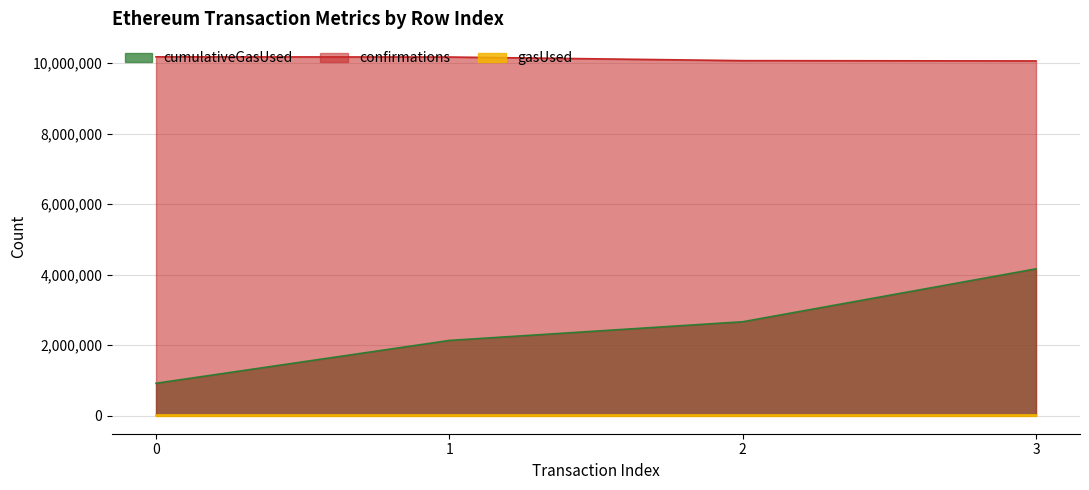

Where is cumulativeGasUsed nearest to the value 2542945?

2